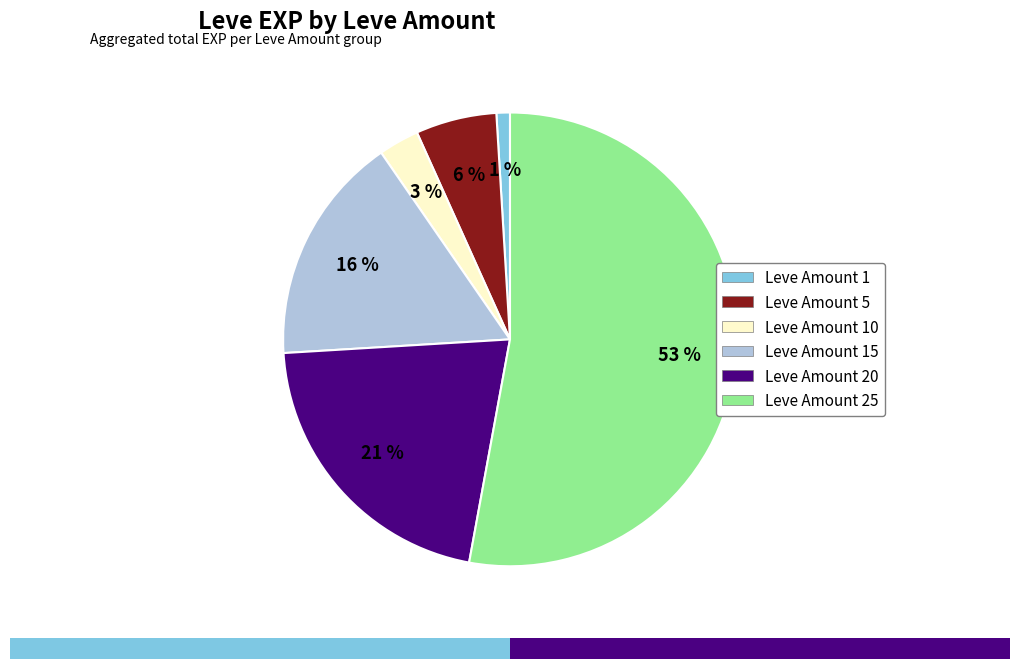

To the nearest percent, what is the difference between the largest and smallest slice percentages?

52%